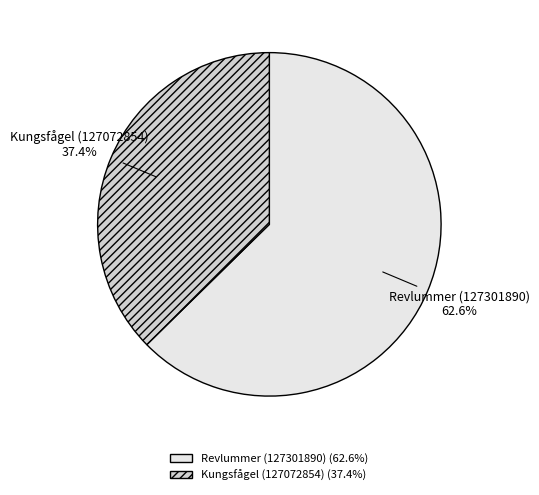

Which slice is the smallest?

Kungsfågel (127072854)